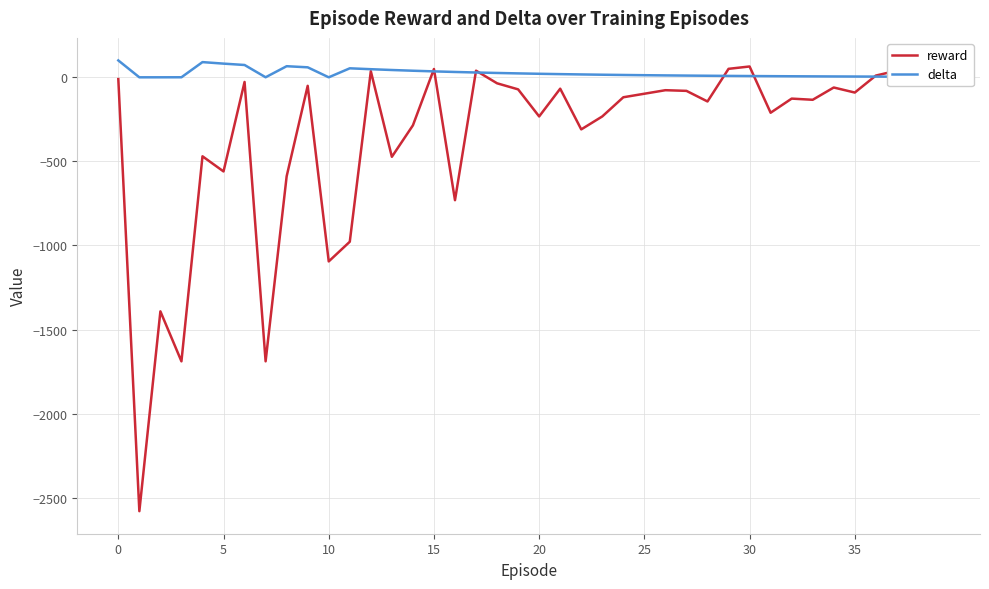

What is the minimum value for reward?

-2580.0